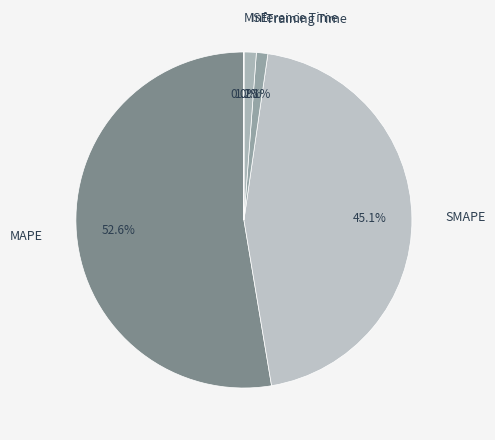

To the nearest percent, what is the average slice percentage?

20%